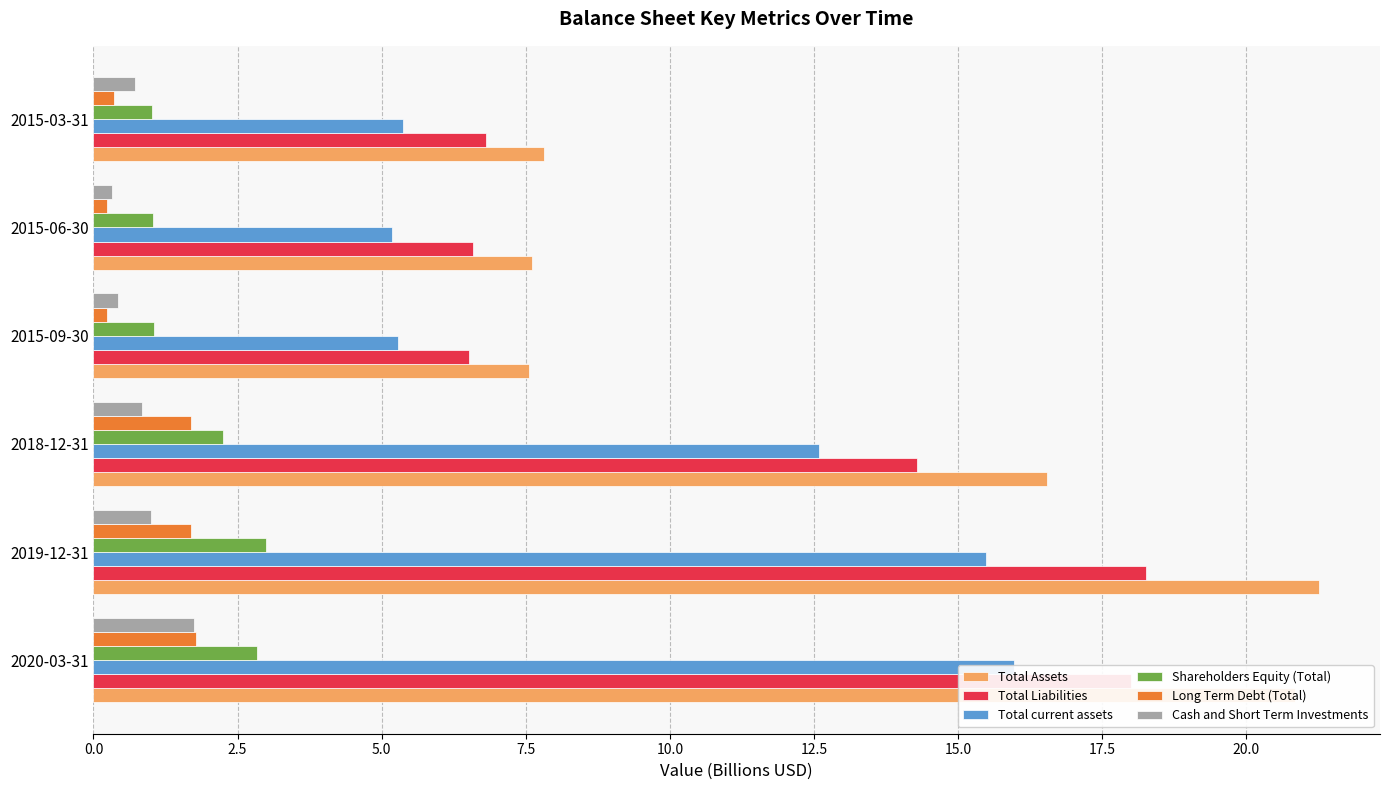

How many data points in Shareholders Equity (Total) are less than 2?

3